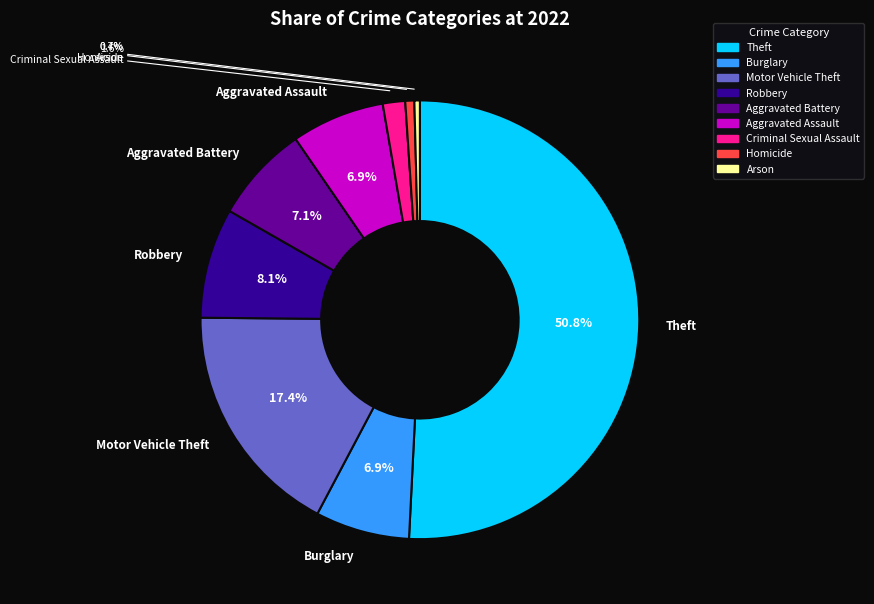

Is the sum of Theft and Aggravated Battery greater than half?

Yes